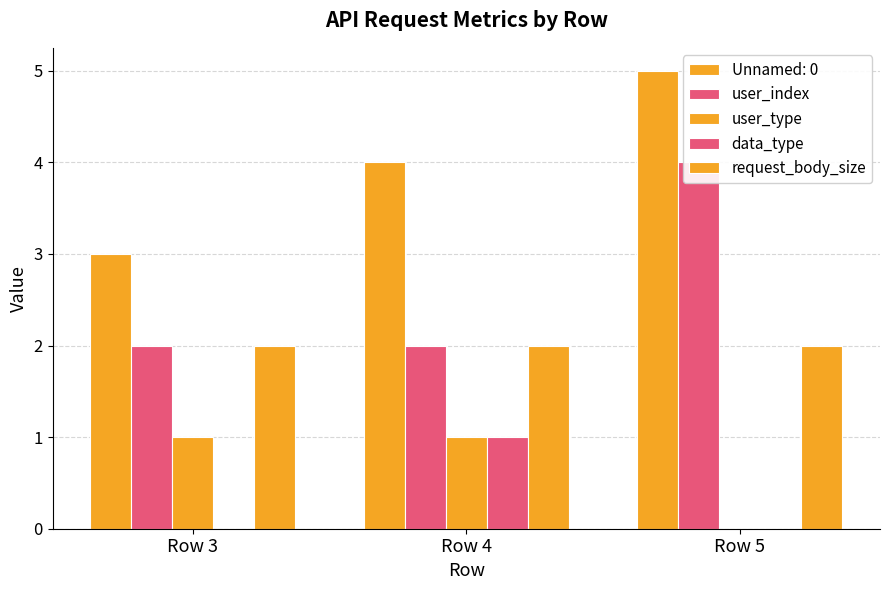

At which category is the sum across all series the highest?

Row 4